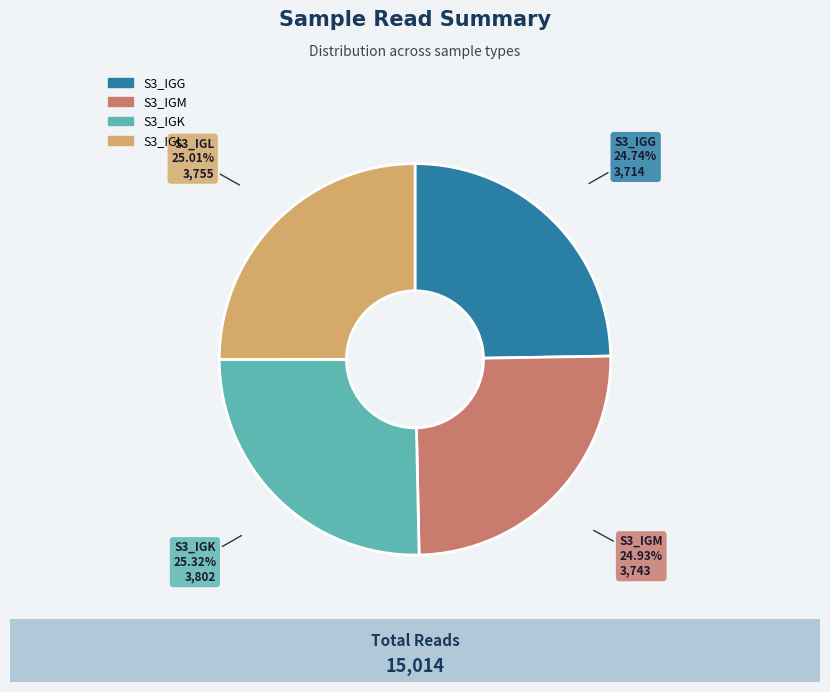

Do S3_IGG and S3_IGL together represent more than half of the pie?

No